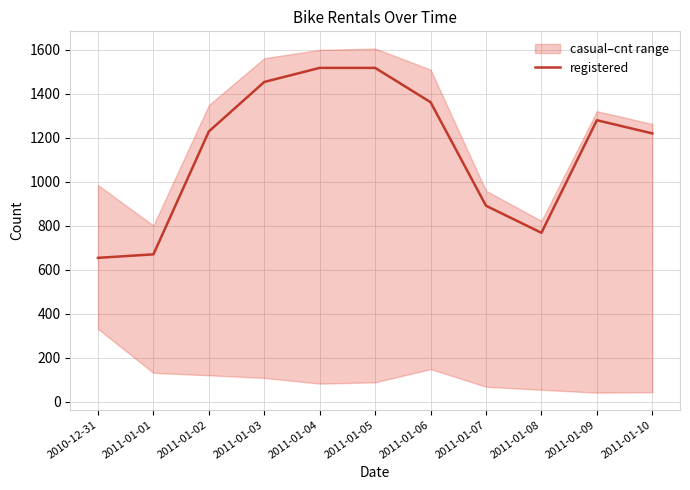

List the labels in order of value, smallest first.

2010-12-31, 2011-01-01, 2011-01-08, 2011-01-07, 2011-01-10, 2011-01-02, 2011-01-09, 2011-01-06, 2011-01-03, 2011-01-04, 2011-01-05